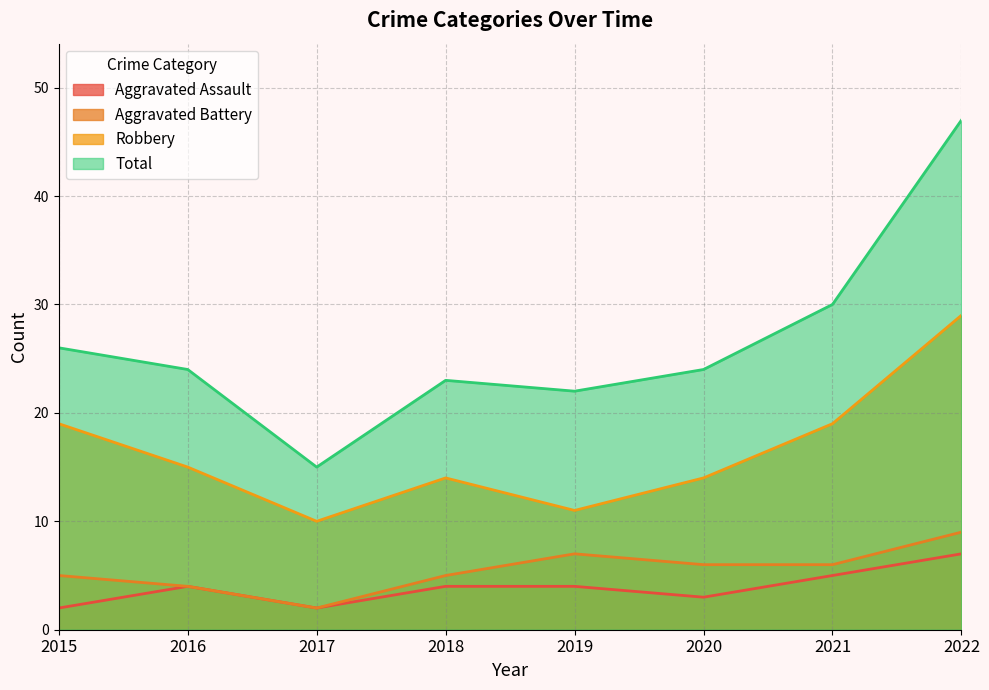

What is the value of the Aggravated Assault point at the 6th from the left?

3